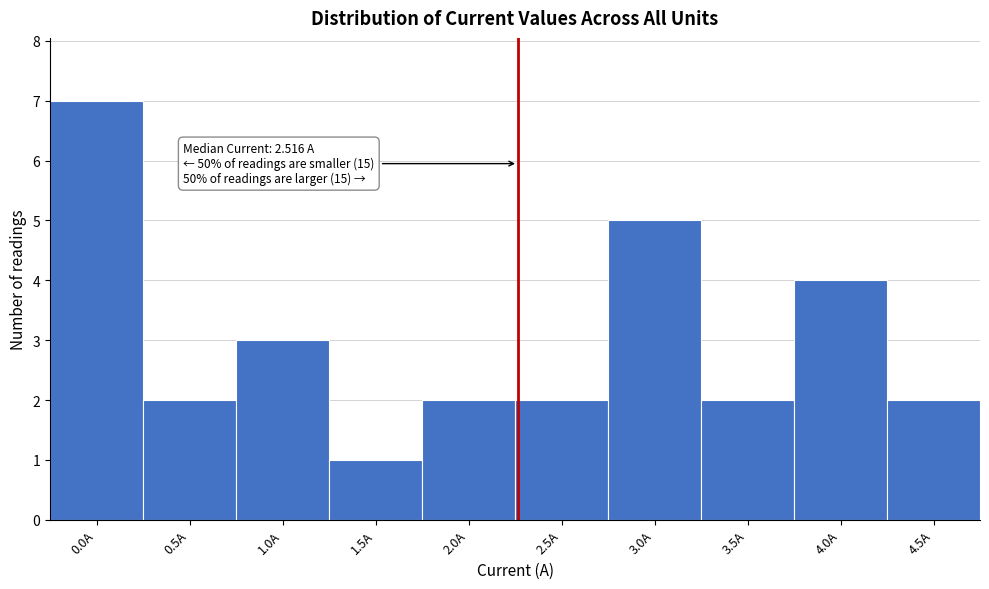

Reading left to right, what are all the values shown in this chart?

7	2	3	1	2	2	5	2	4	2